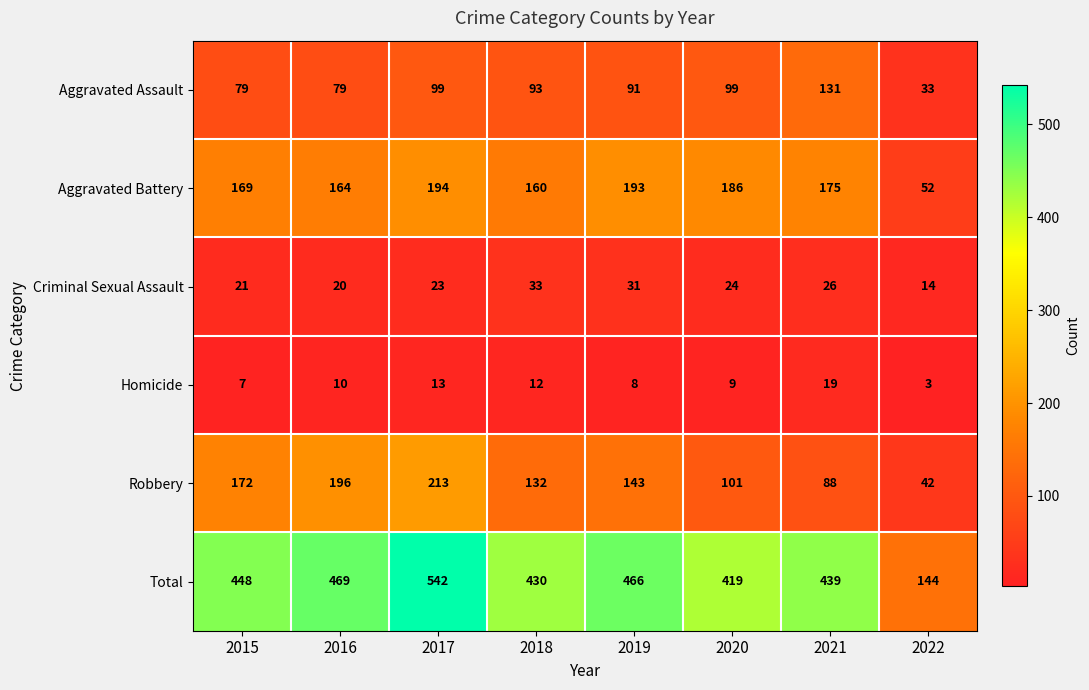

At which category is the sum across all series the highest?

2017